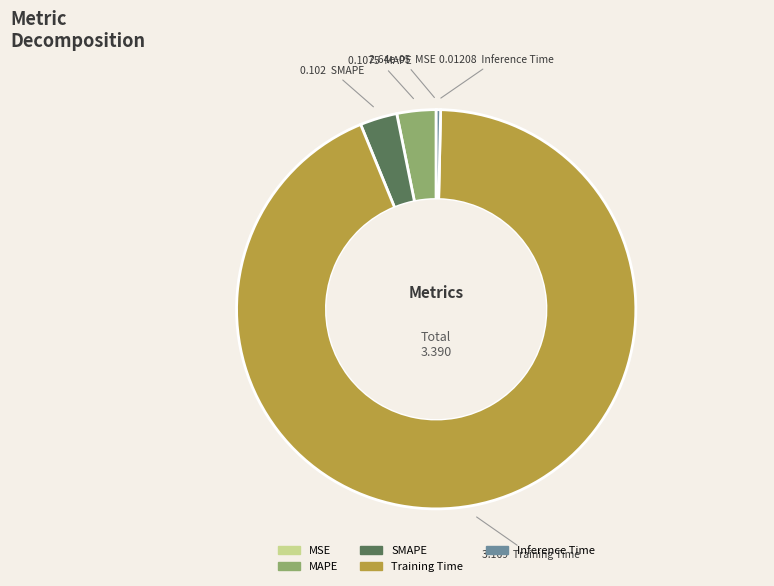

Which category has the biggest portion of the pie?

Training Time